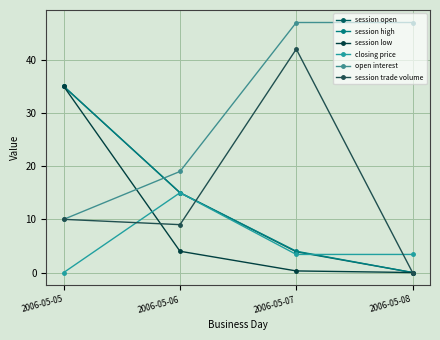

Reading left to right, list all the values displayed in this chart.

session open: 2006-05-05=35.0	2006-05-06=15.0	2006-05-07=3.9	2006-05-08=0.0
session high: 2006-05-05=35.0	2006-05-06=15.0	2006-05-07=4.0	2006-05-08=0.0
session low: 2006-05-05=35.0	2006-05-06=4.0	2006-05-07=0.3	2006-05-08=0.0
closing price: 2006-05-05=0.0	2006-05-06=15.0	2006-05-07=3.4	2006-05-08=3.4
open interest: 2006-05-05=10.0	2006-05-06=19.0	2006-05-07=47.0	2006-05-08=47.0
session trade volume: 2006-05-05=10.0	2006-05-06=9.0	2006-05-07=42.0	2006-05-08=0.0